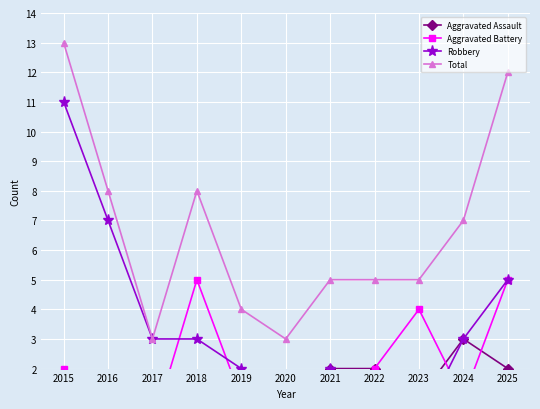

What is the sum of all Aggravated Assault values?

13